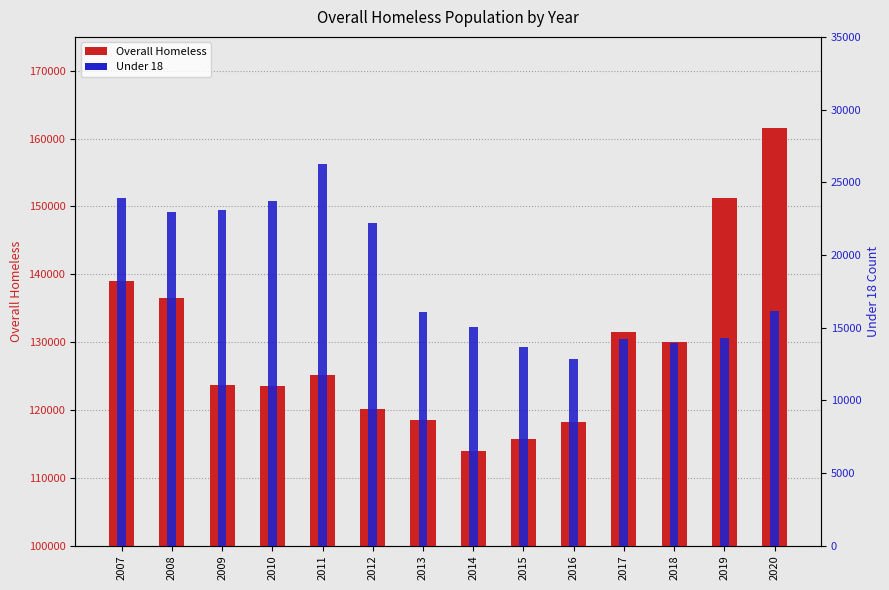

How many data points in Overall Homeless are above 125128?

6